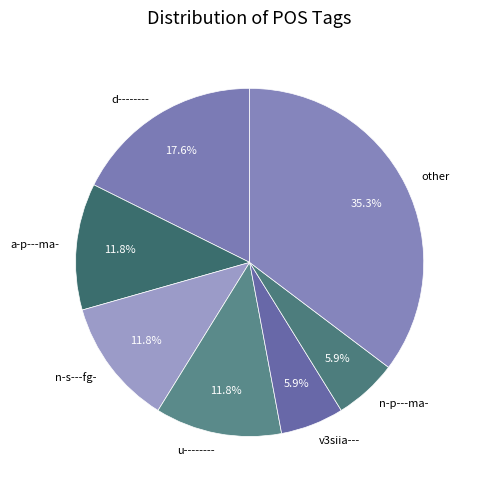

Is there any slice that represents more than half of the pie?

No